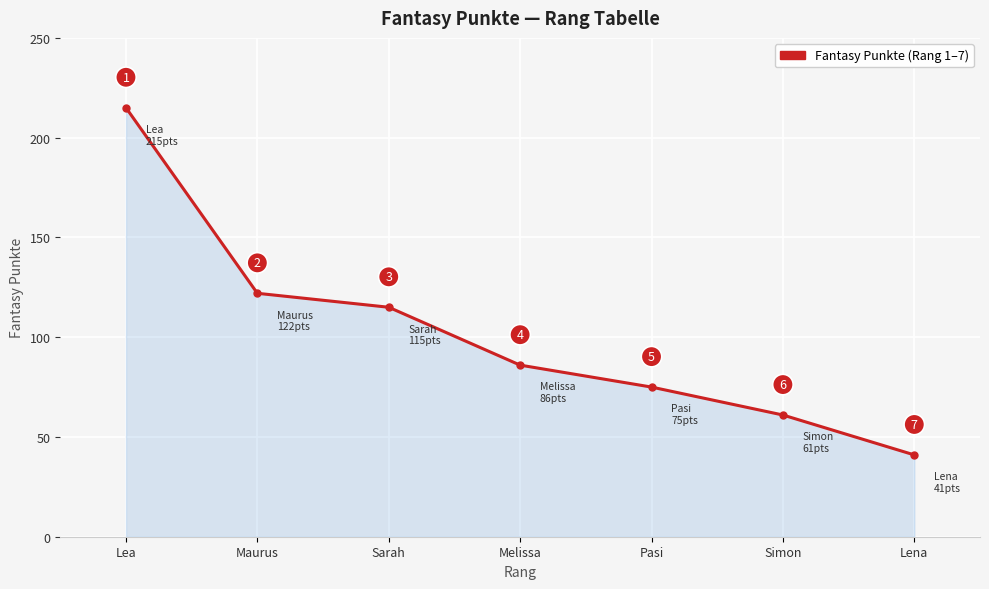

Where is the data nearest to the value 128?

Maurus